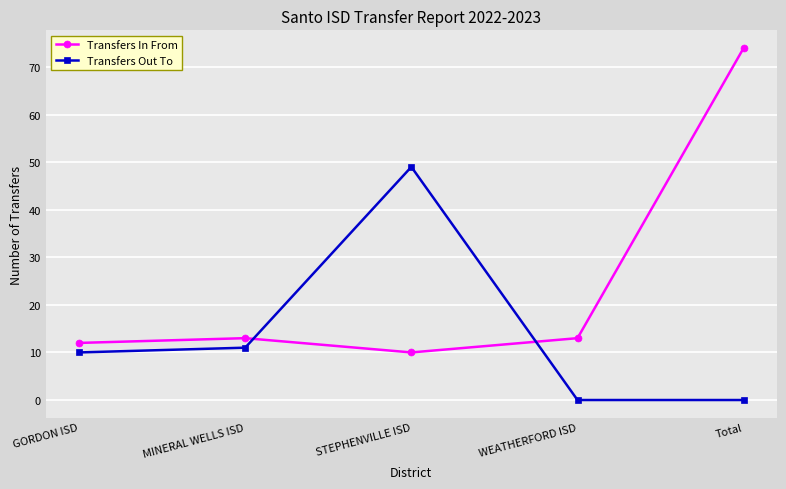

At which category does Transfers In From reach its first local valley?

STEPHENVILLE ISD